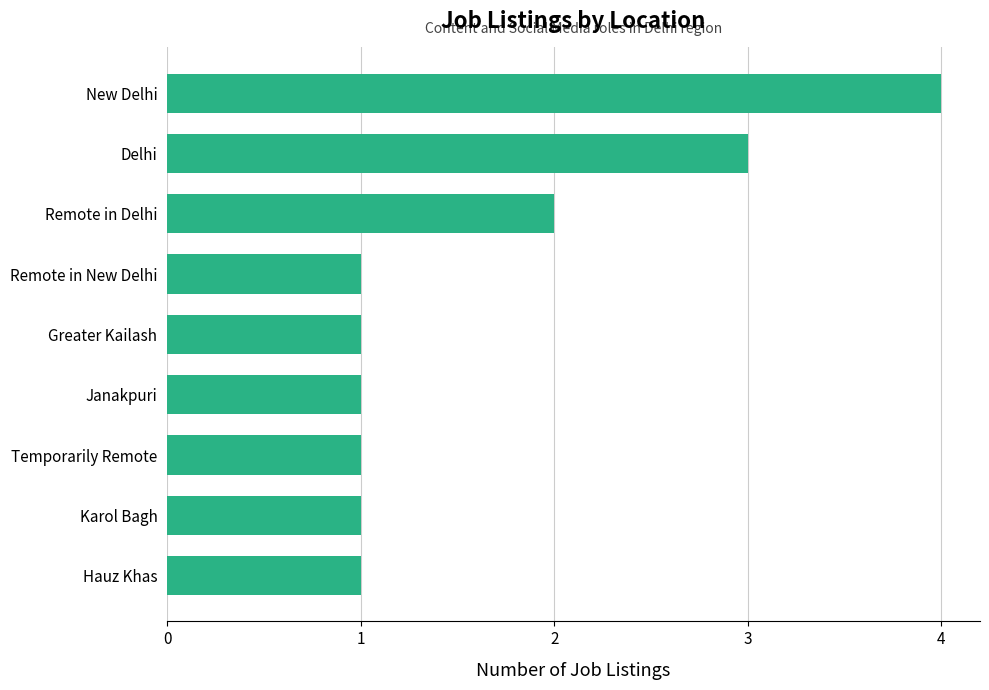

Reading bottom to top, transcribe all the data shown in this chart.

Hauz Khas=1	Karol Bagh=1	Temporarily Remote=1	Janakpuri=1	Greater Kailash=1	Remote in New Delhi=1	Remote in Delhi=2	Delhi=3	New Delhi=4